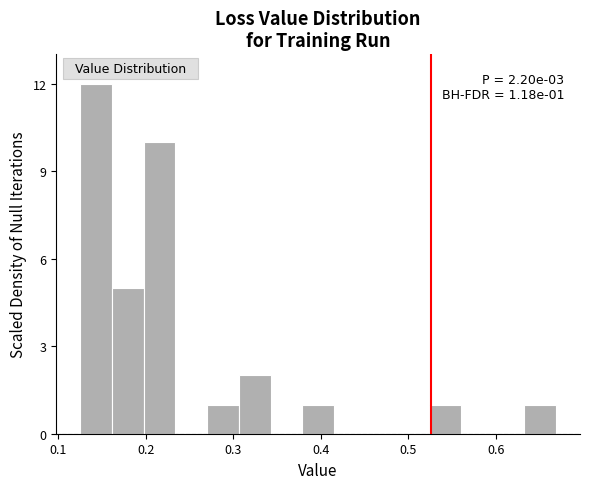

Read against the x-axis, roughly where is the centre of the tallest bar?

0.14